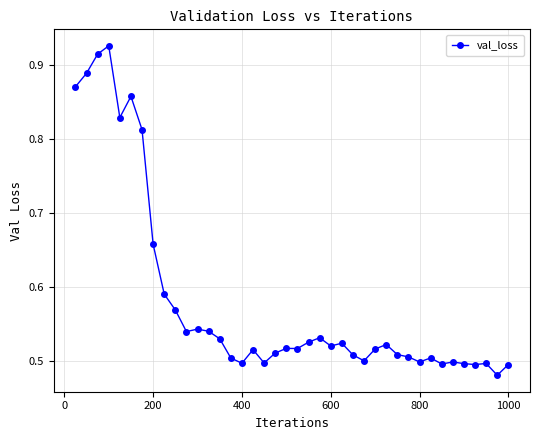

How many values are between 0 and 1?

40